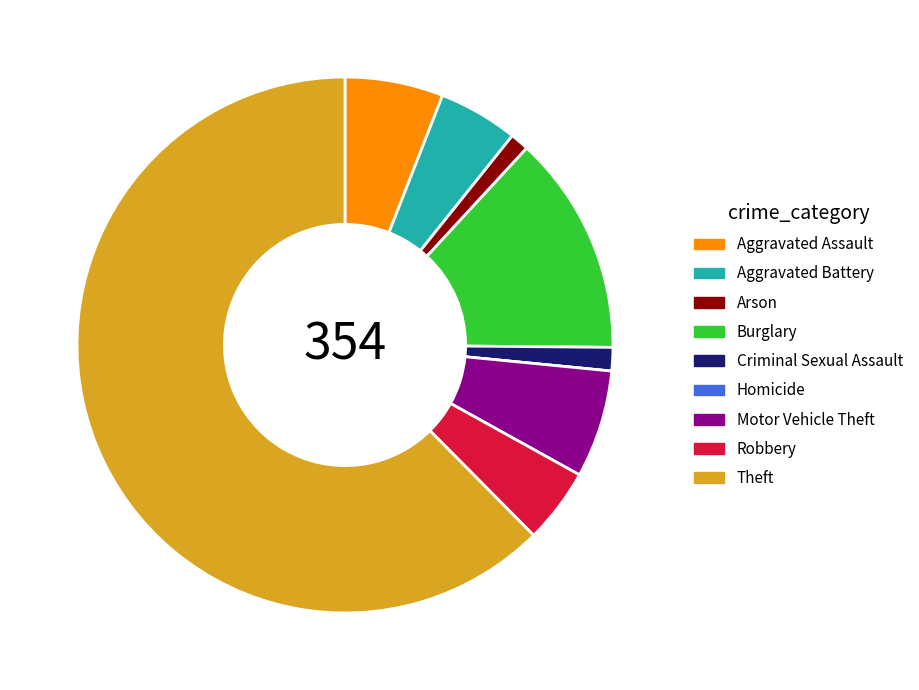

Between Arson and Motor Vehicle Theft, which is larger?

Motor Vehicle Theft